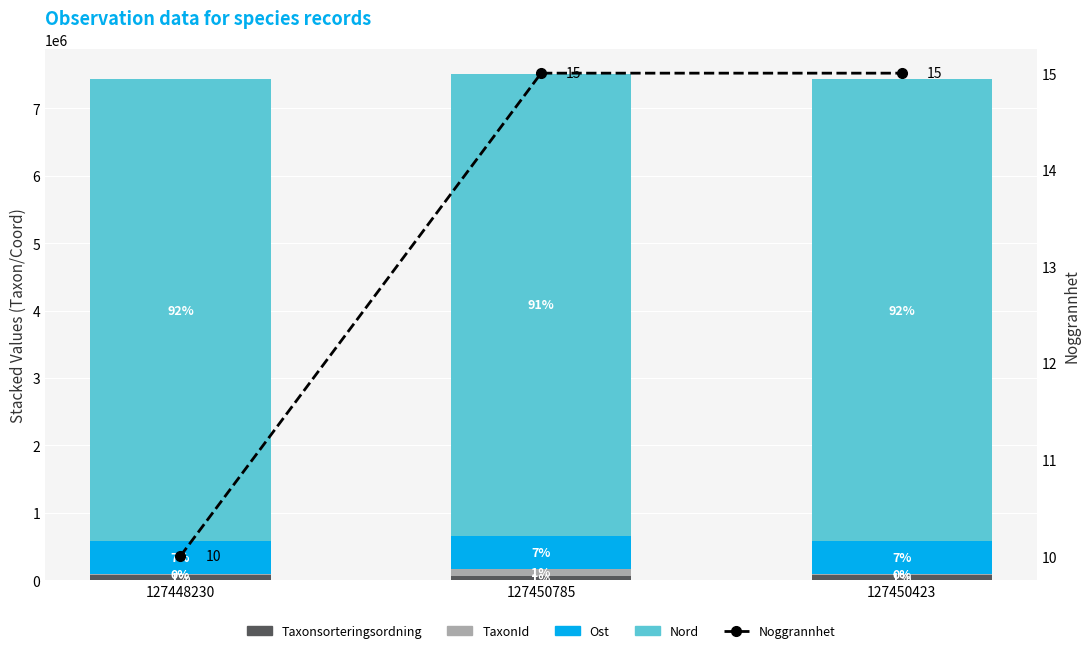

Is it true that Noggrannhet equals 5 at 127448230?

False